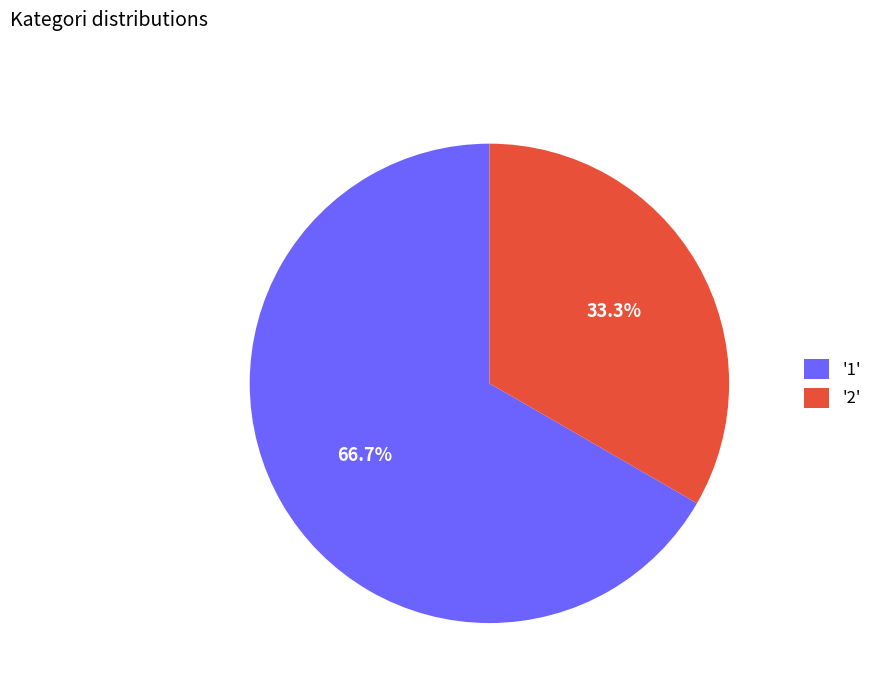

Which category has the biggest portion of the pie?

'1'